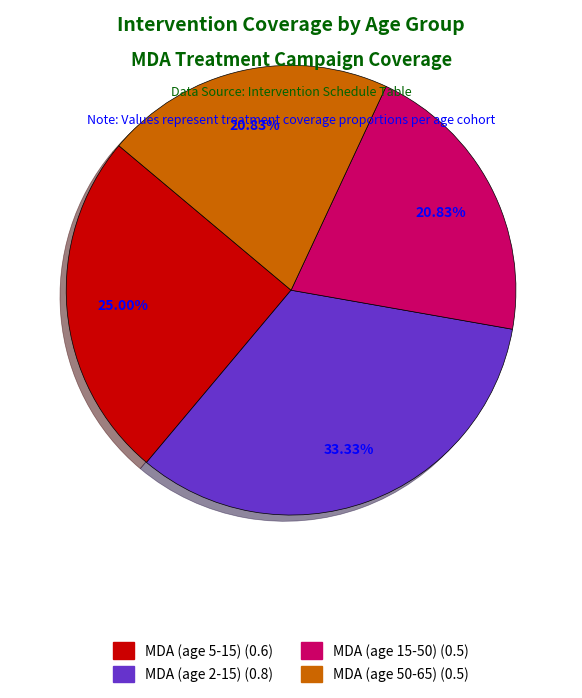

Which slice is the largest?

MDA (age 2-15)